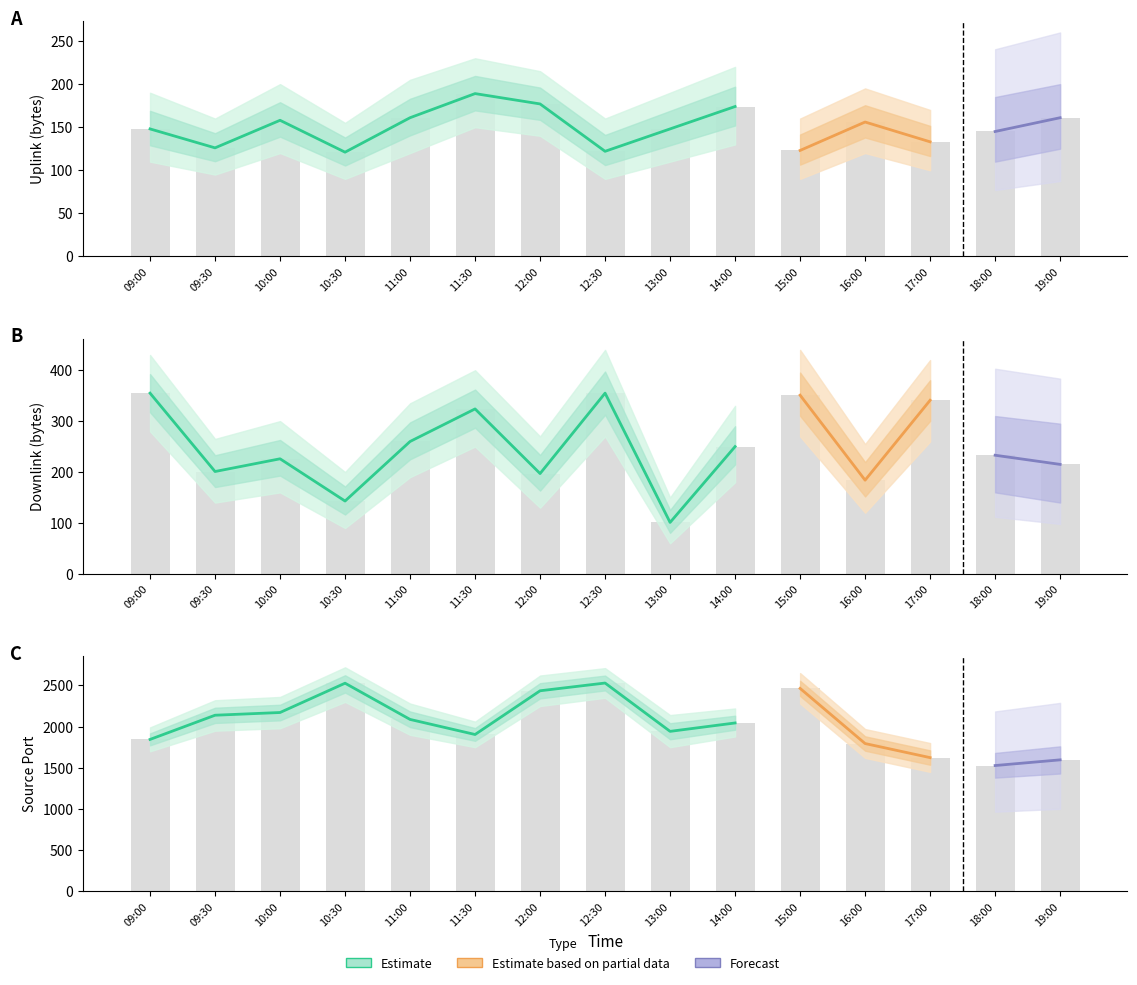

How many values in the sport series are below 2044?

7